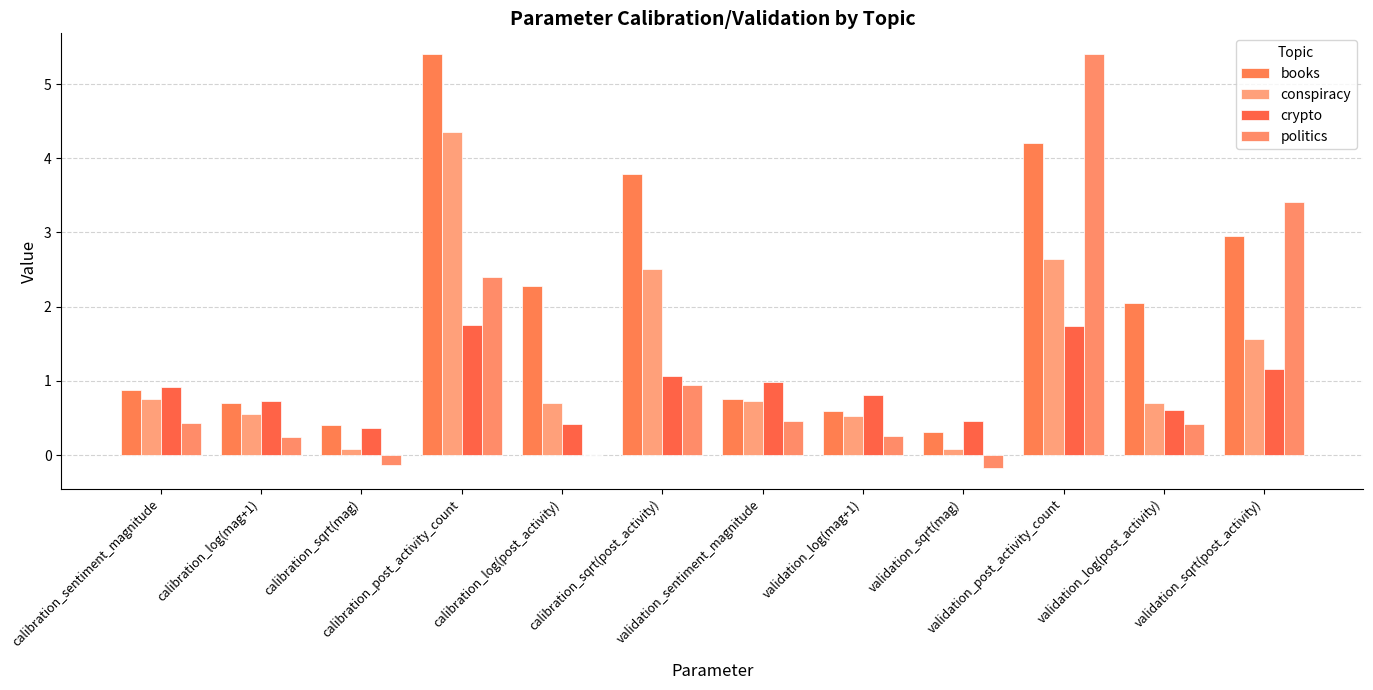

Reading left to right, what are all the values shown in this chart?

books: 0.9	0.7	0.4	5.4	2.3	3.8	0.8	0.6	0.3	4.2	2.0	3.0
conspiracy: 0.8	0.5	0.1	4.4	0.7	2.5	0.7	0.5	0.1	2.6	0.7	1.6
crypto: 0.9	0.7	0.4	1.8	0.4	1.1	1.0	0.8	0.5	1.7	0.6	1.2
politics: 0.4	0.2	-0.1	2.4	-0.0	0.9	0.5	0.3	-0.2	5.4	0.4	3.4